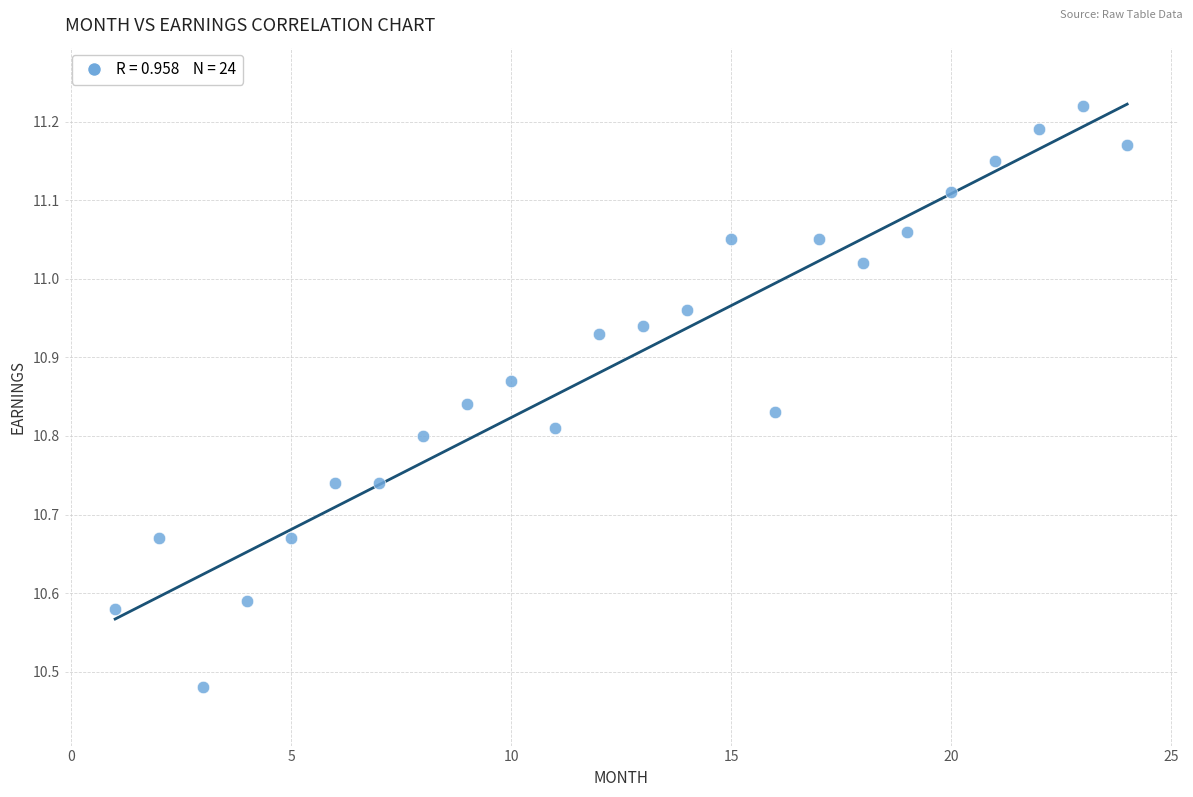

What is the range of Y values (max minus min)?

0.7